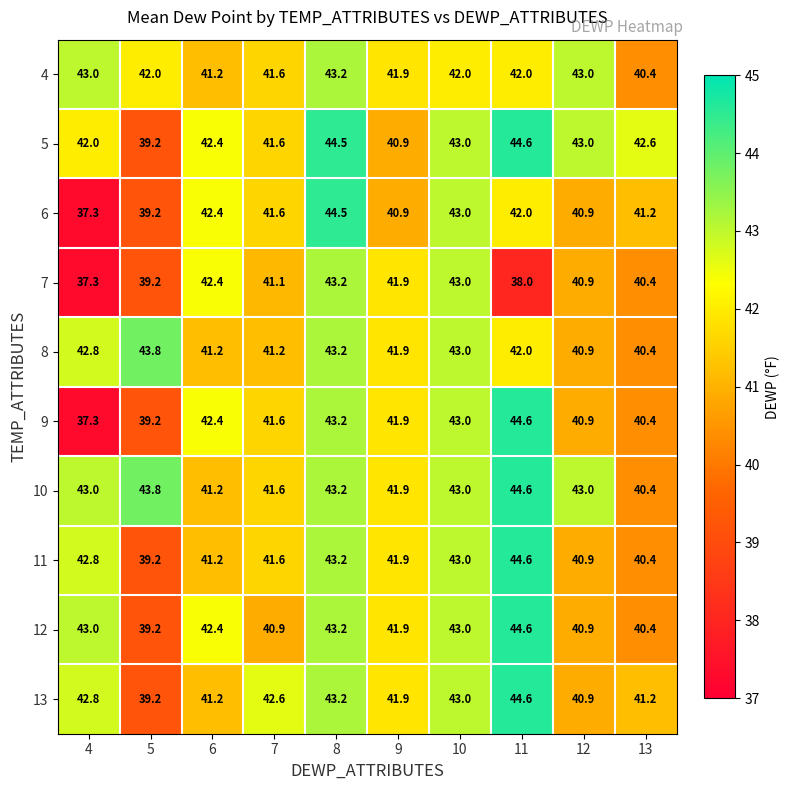

List the labels in order of 11 value, largest first.

11, 8, 10, 4, 9, 7, 6, 12, 13, 5